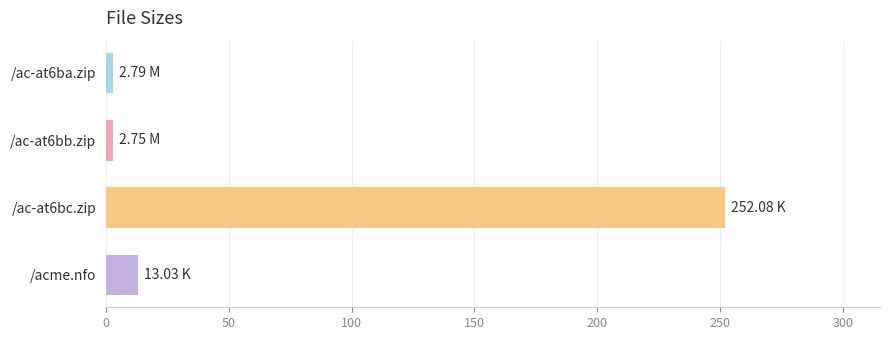

What is the difference between the maximum and second lowest values?

249.3